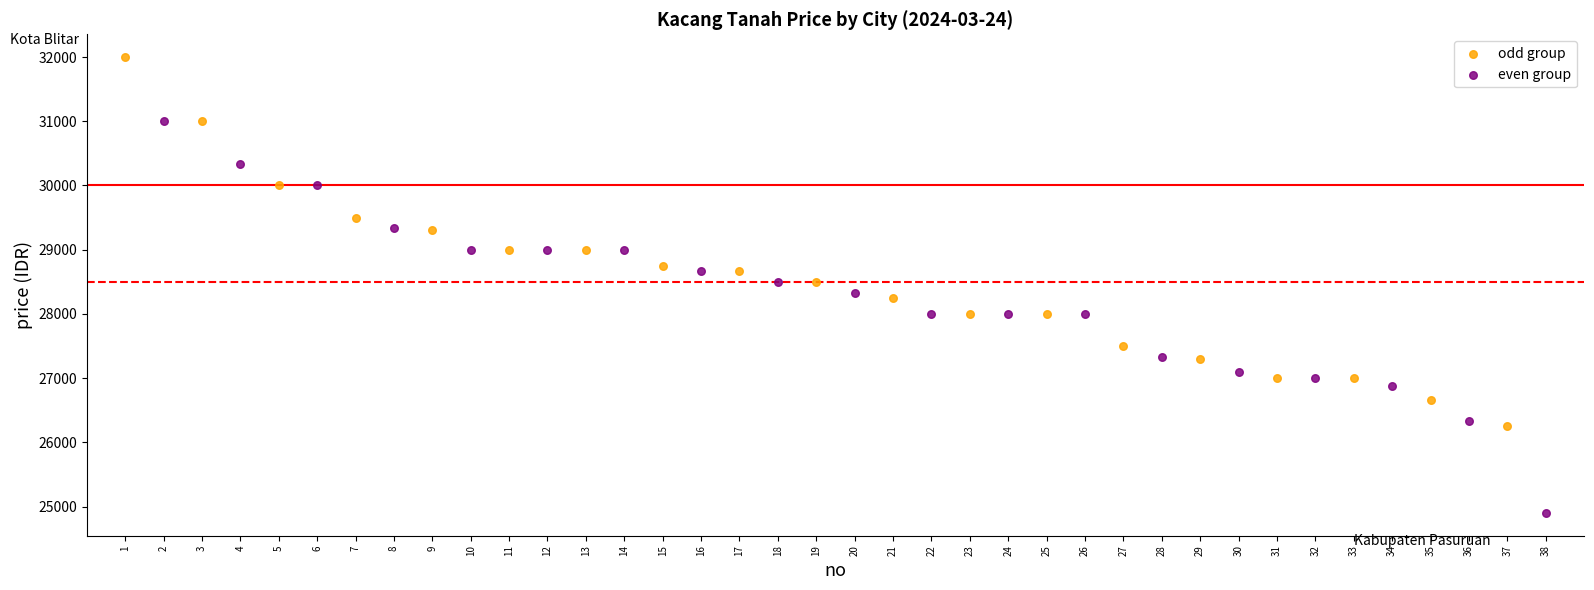

What are all the series names shown in the legend?

odd group, even group